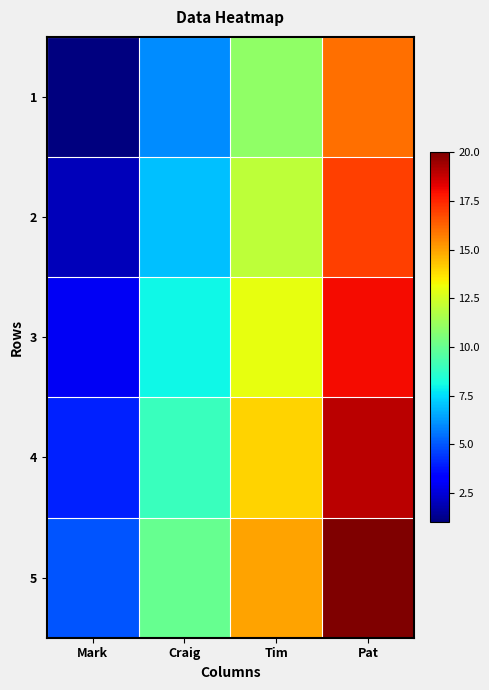

What is the greatest value displayed?

20